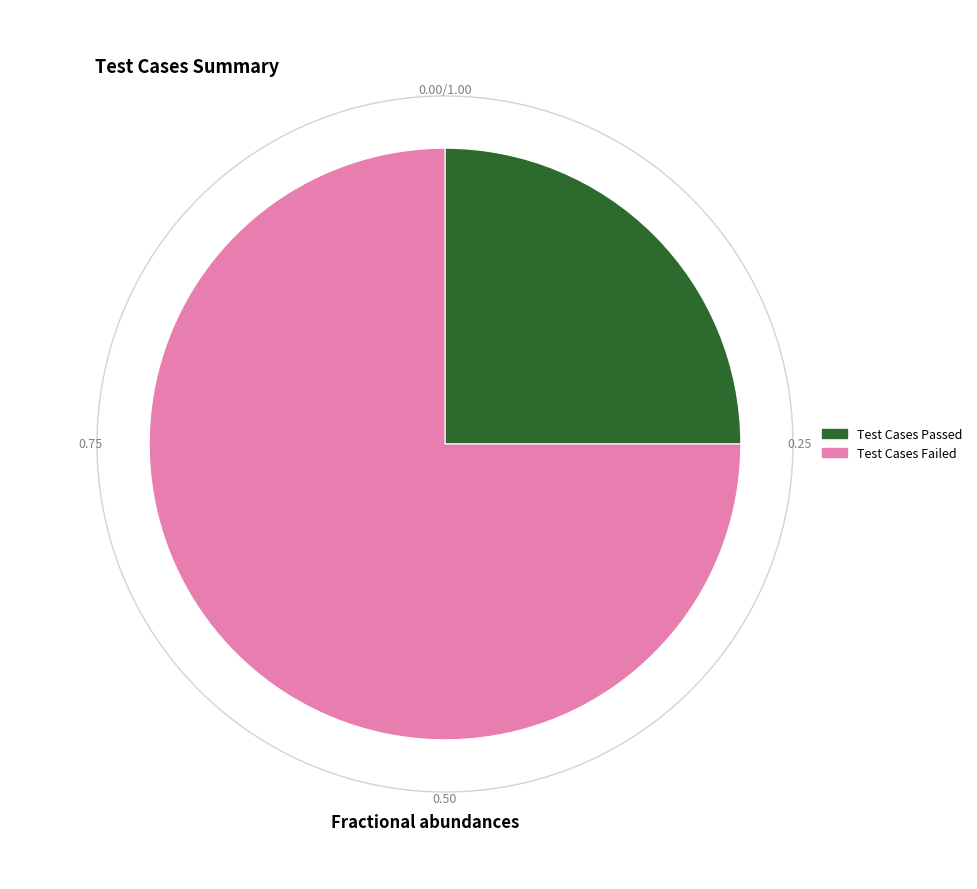

Does Test Cases Skipped account for over 50% of the chart?

No